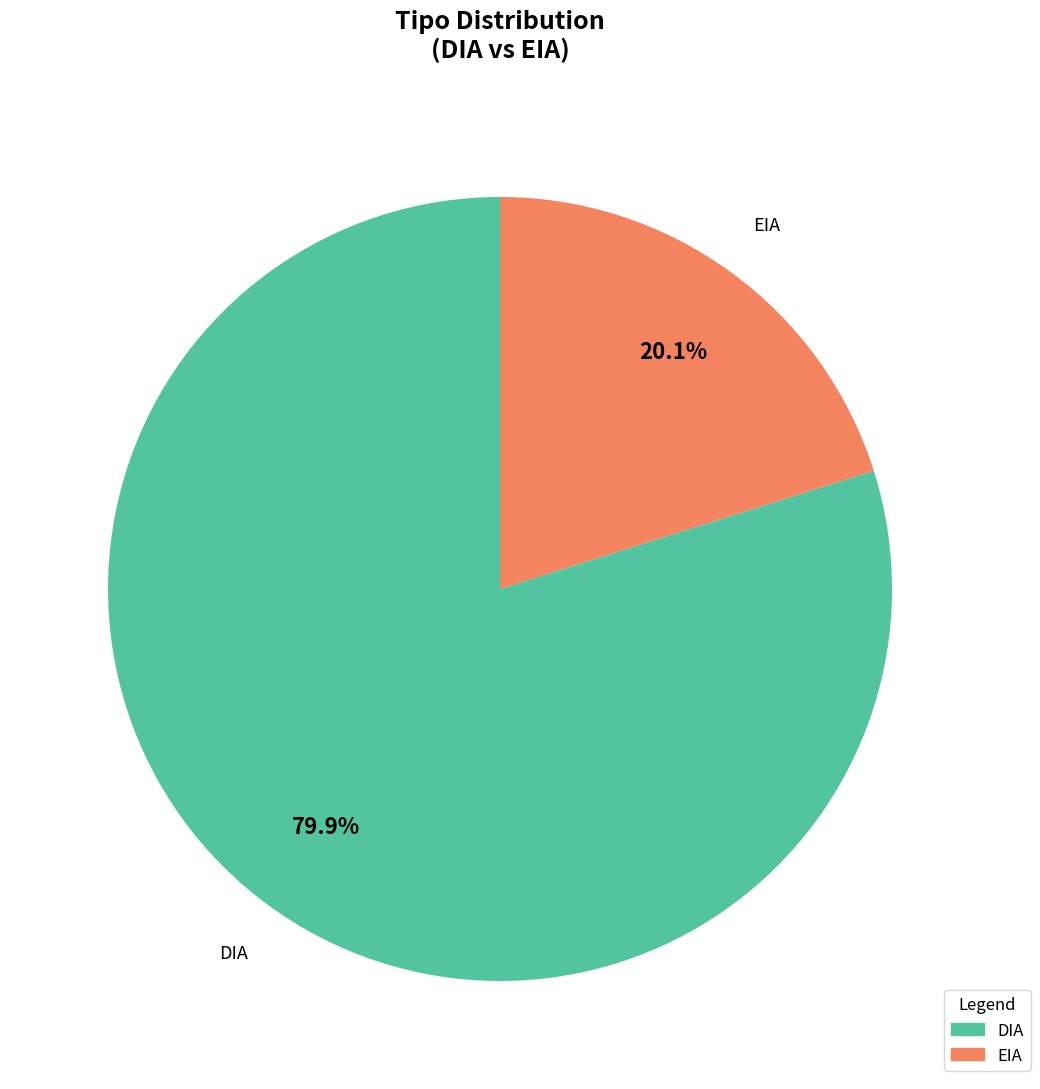

Which slice is the largest?

DIA